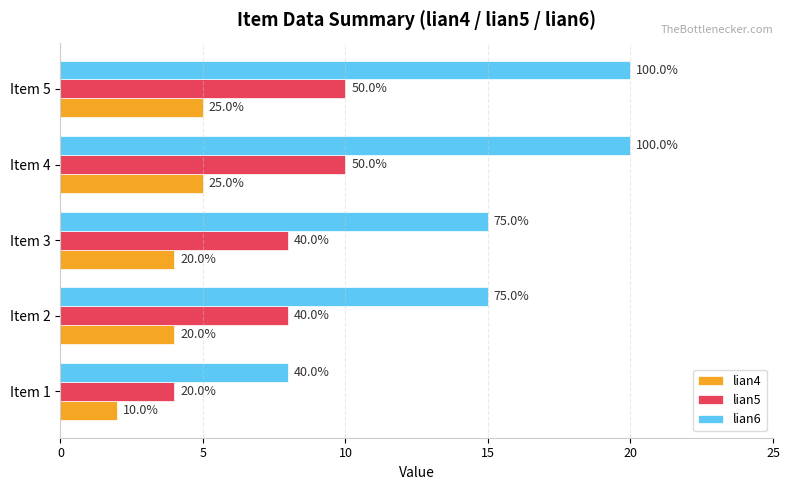

What are all the series names shown in the legend?

lian4, lian5, lian6